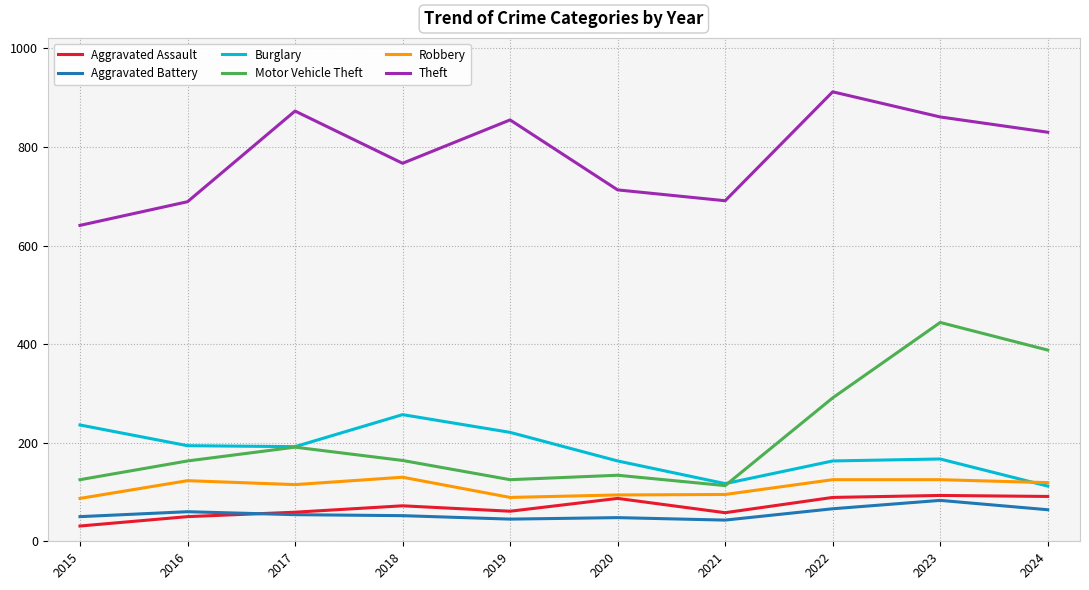

At which category does Burglary reach its first local peak?

2018